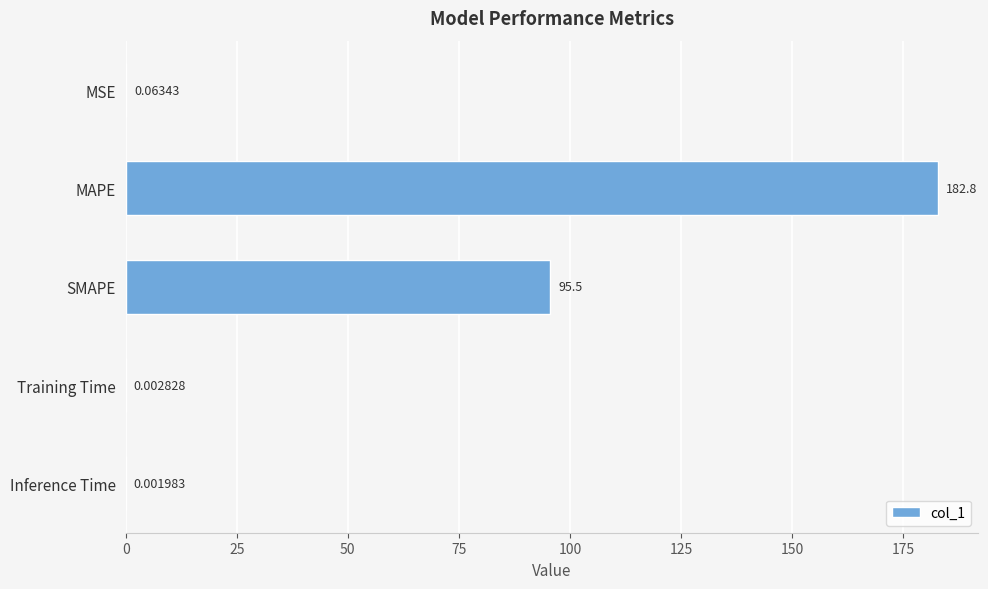

Which category has the highest value across all series?

MAPE